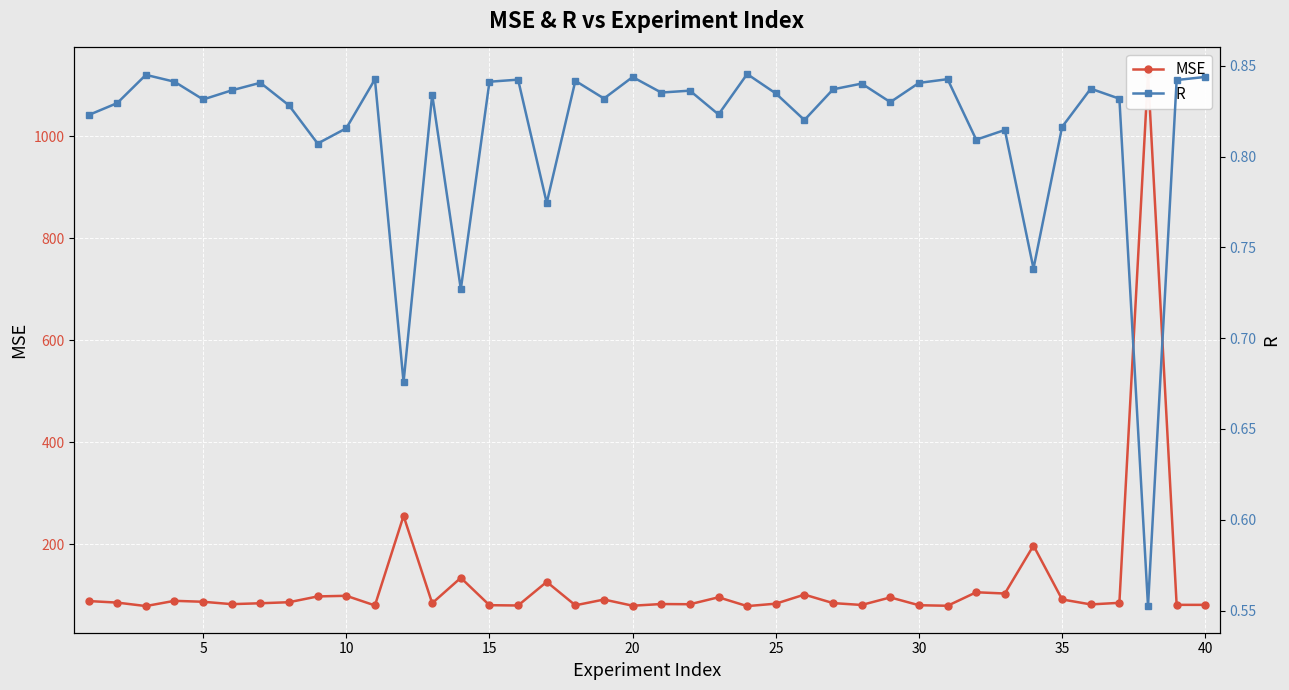

The R series shows 0.6 at 15. True or false?

False